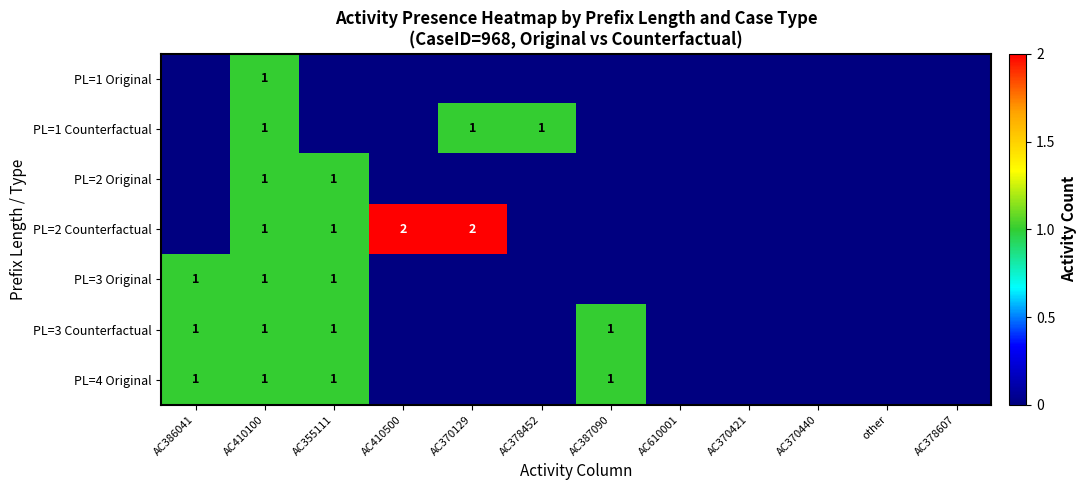

The value of PL=2 Counterfactual at AC355111 is 0. True or false?

False